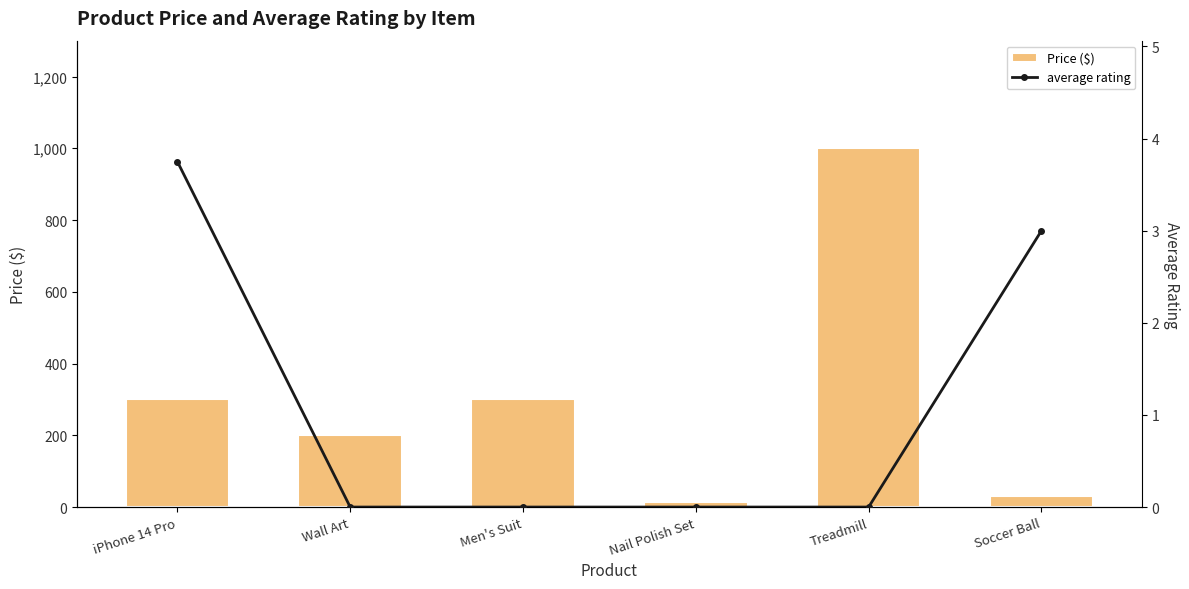

What is the label of the 3rd bar from the left?

Men's Suit